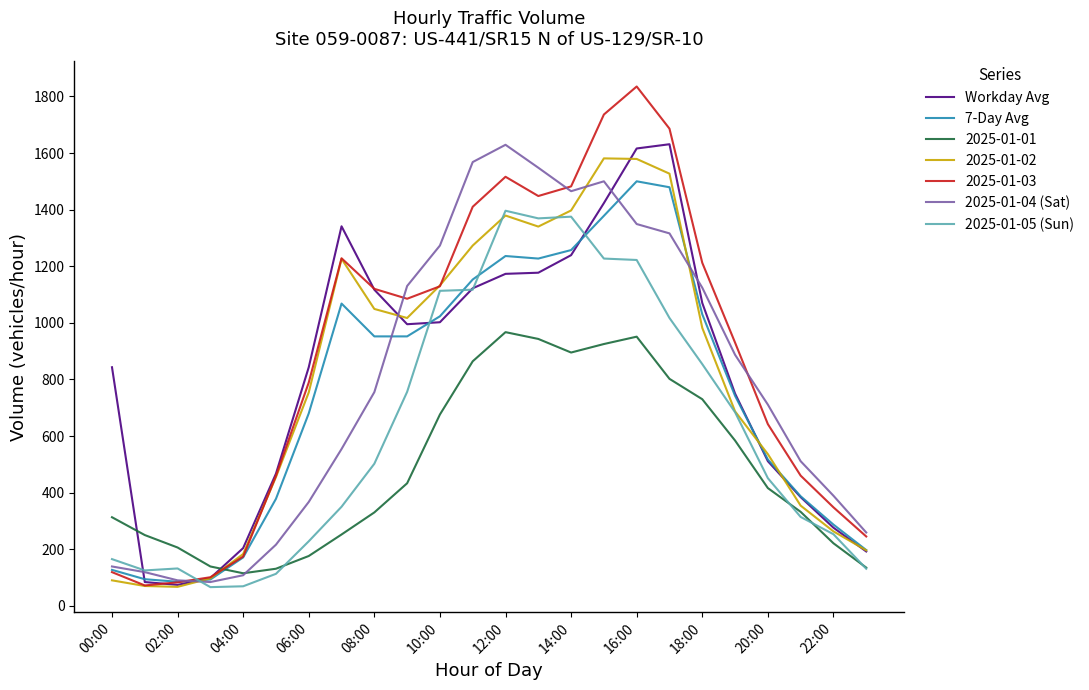

What is the lowest value of the 2025-01-05 (Sun) series?

66